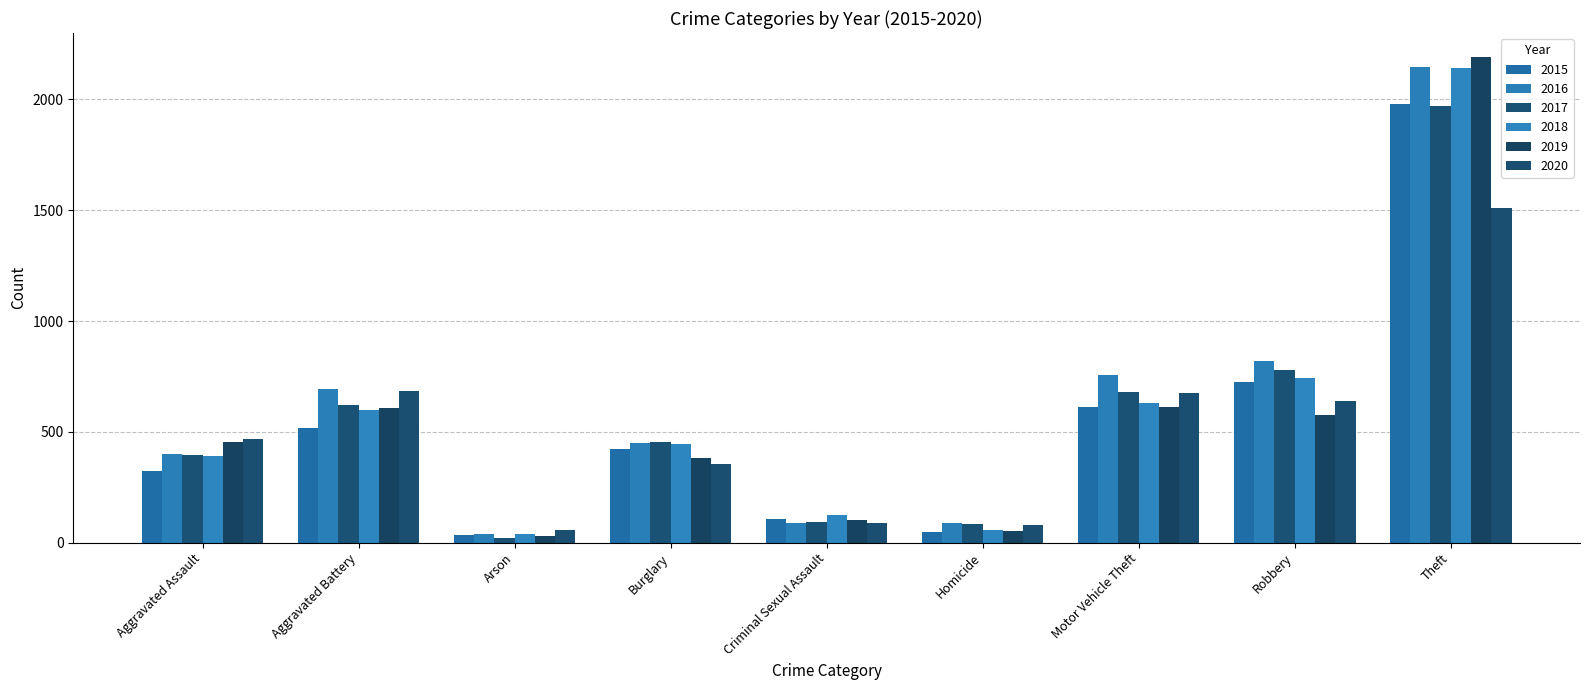

What position from the left is Theft?

9